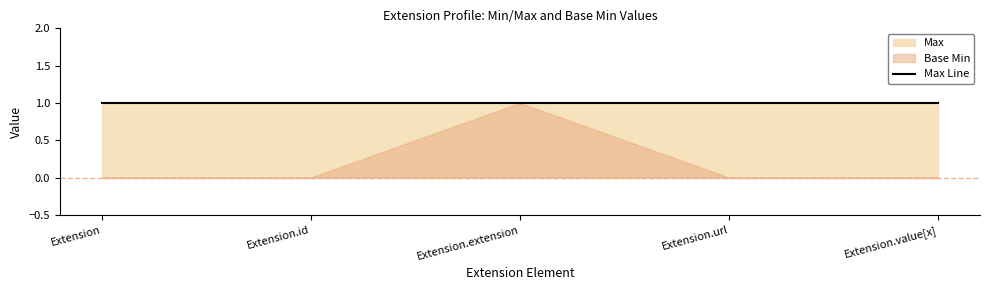

How many lines are shown in the chart?

2